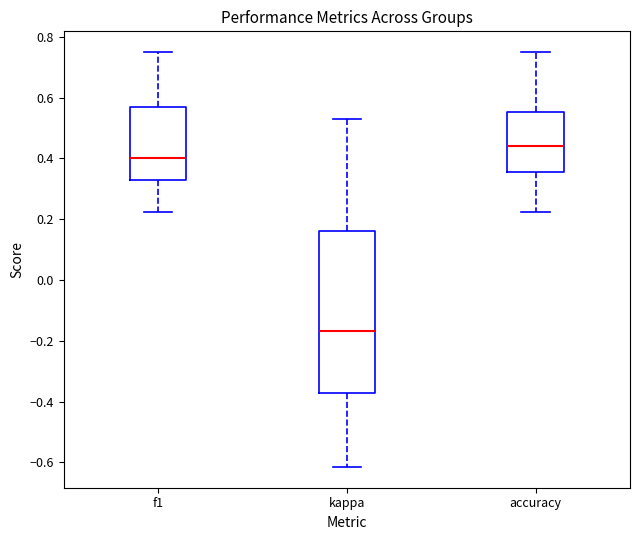

Which box's median line is the lowest?

kappa